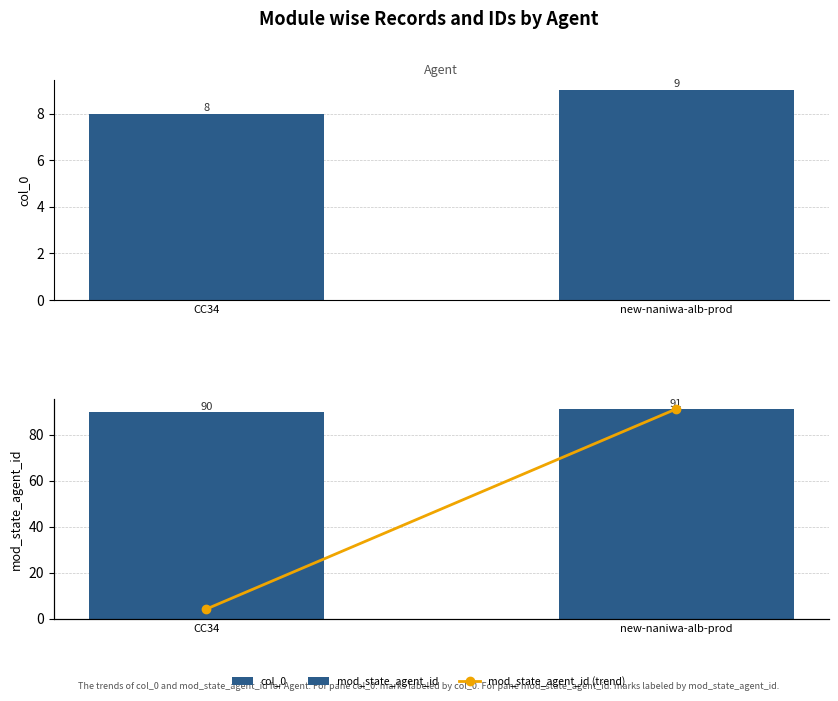

What is the minimum value shown in the chart?

8